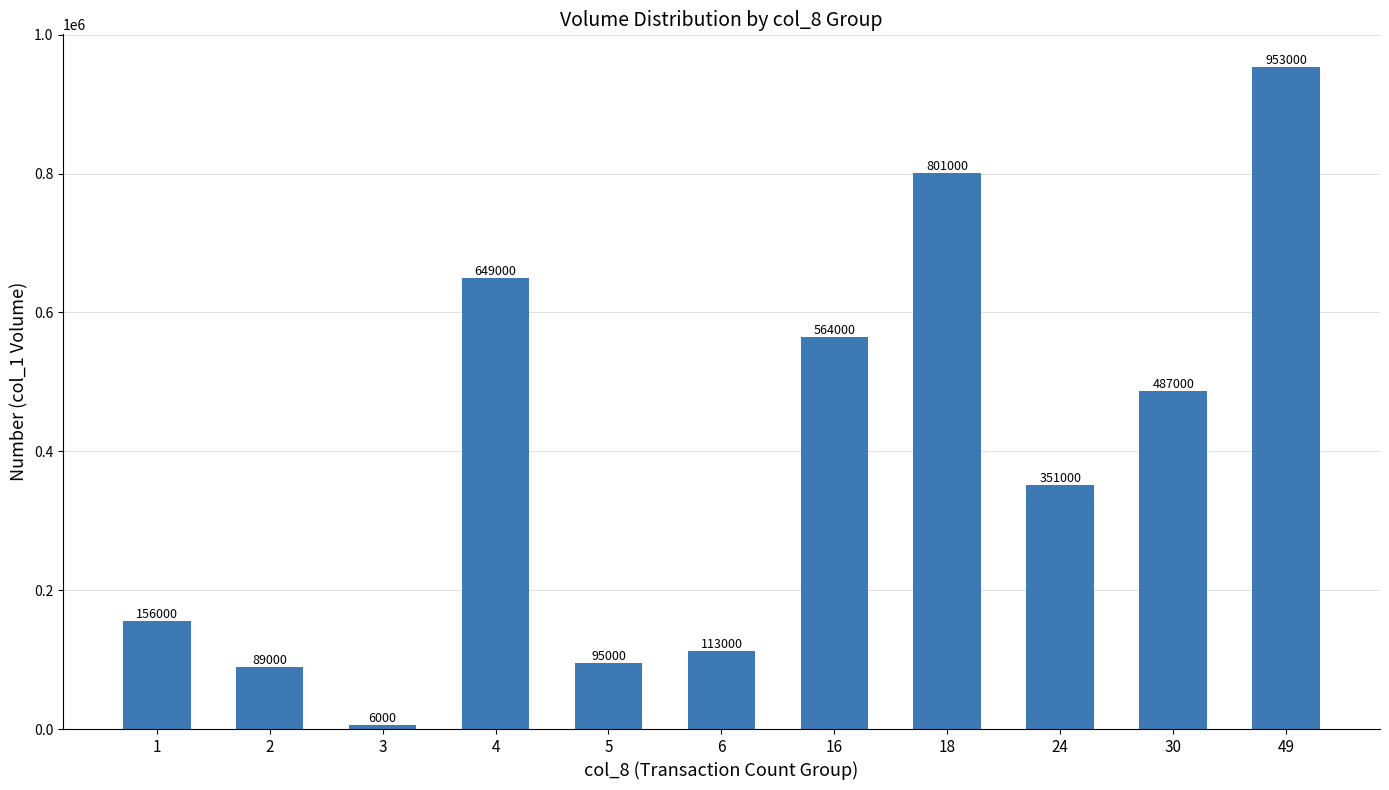

What is the average value?

387636